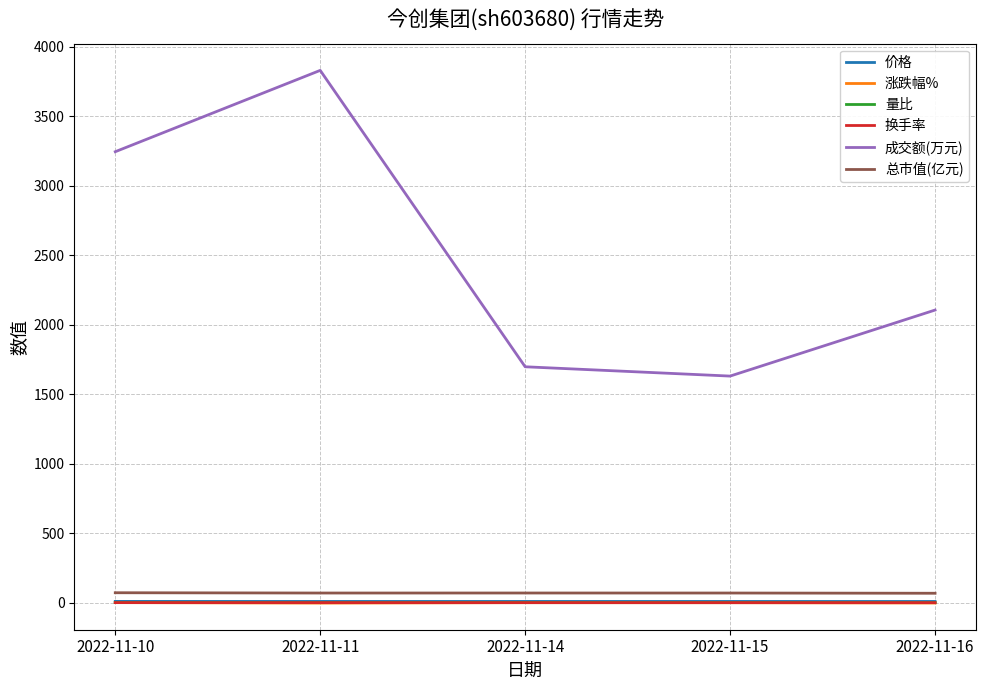

Where is 成交额(万元) nearest to the value 2729?

2022-11-10